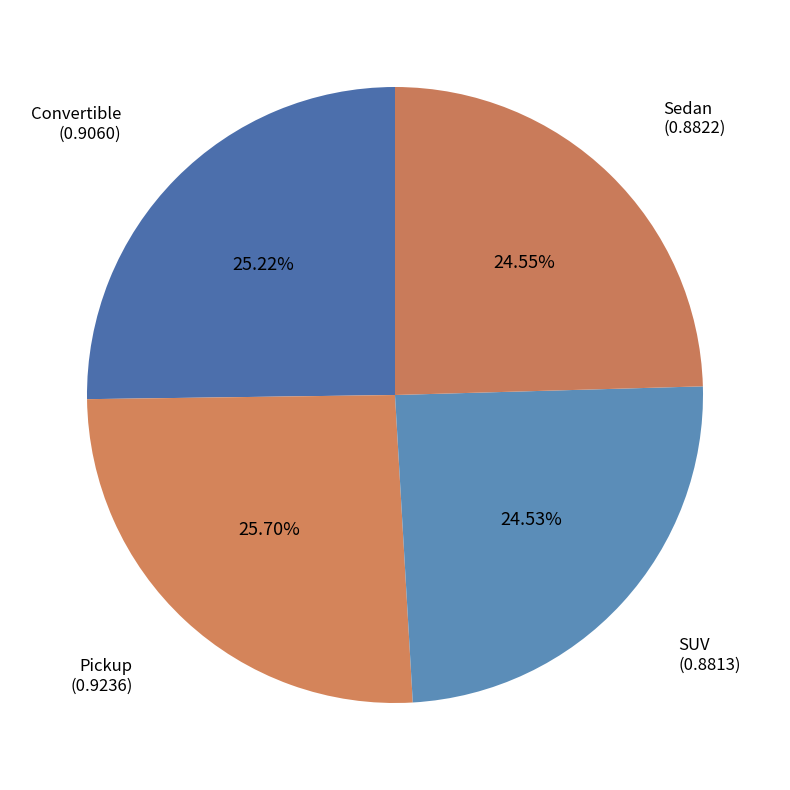

To the nearest percent, what is the average slice percentage?

25%